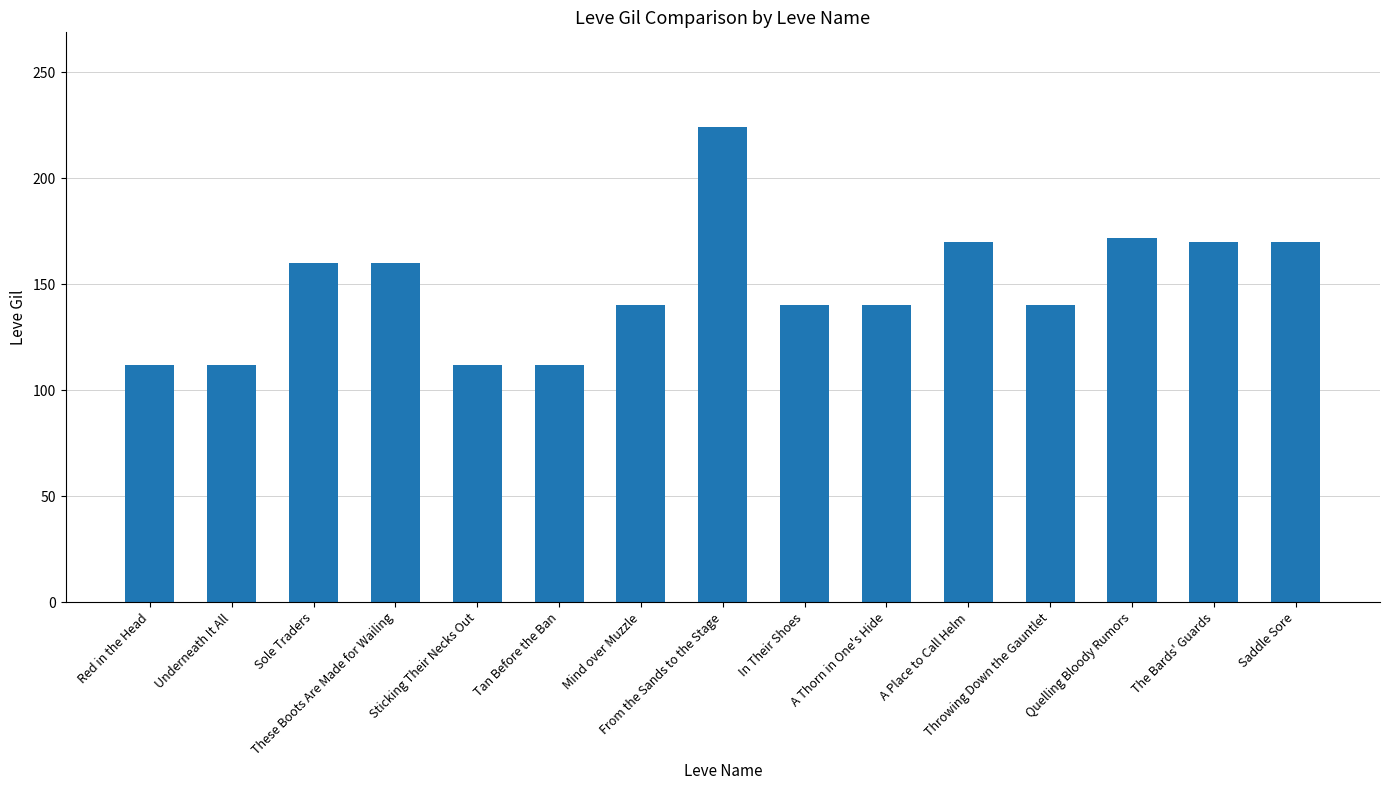

Reading left to right, extract all data points from this chart.

Red in the Head=112	Underneath It All=112	Sole Traders=160	These Boots Are Made for Wailing=160	Sticking Their Necks Out=112	Tan Before the Ban=112	Mind over Muzzle=140	From the Sands to the Stage=224	In Their Shoes=140	A Thorn in One's Hide=140	A Place to Call Helm=170	Throwing Down the Gauntlet=140	Quelling Bloody Rumors=172	The Bards' Guards=170	Saddle Sore=170